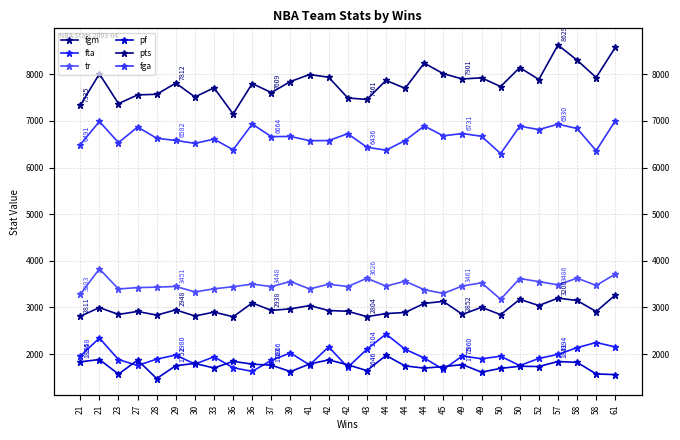

The pf series shows 2549 at 57. True or false?

False